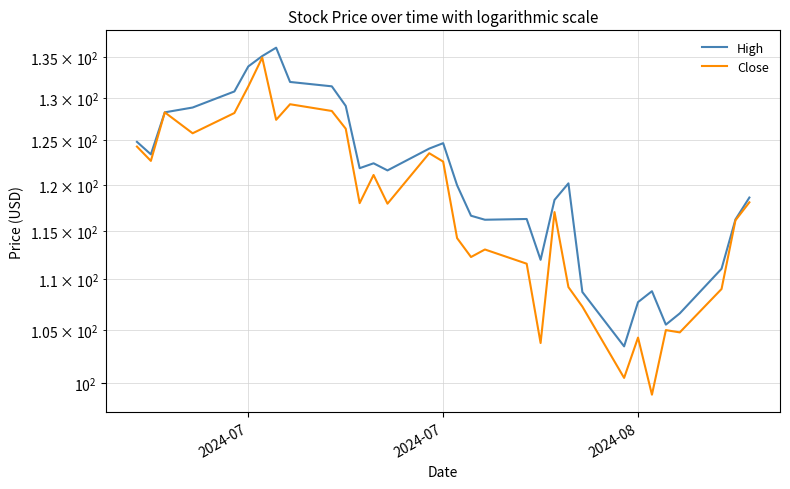

How many data points in High are less than 121?

16